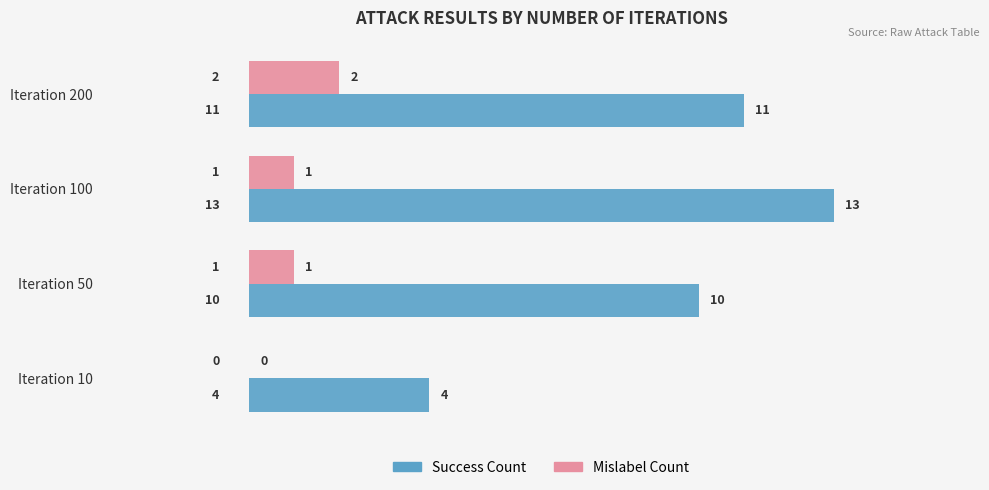

Between Iteration 100 and Iteration 200, which series saw the biggest shift?

Success Count